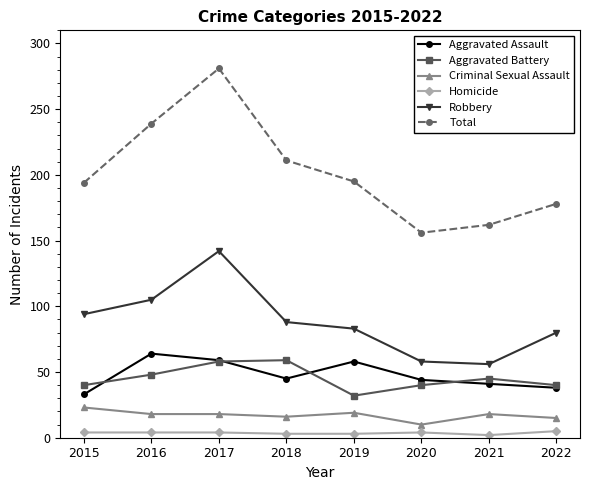

Count the number of data series in this chart.

6